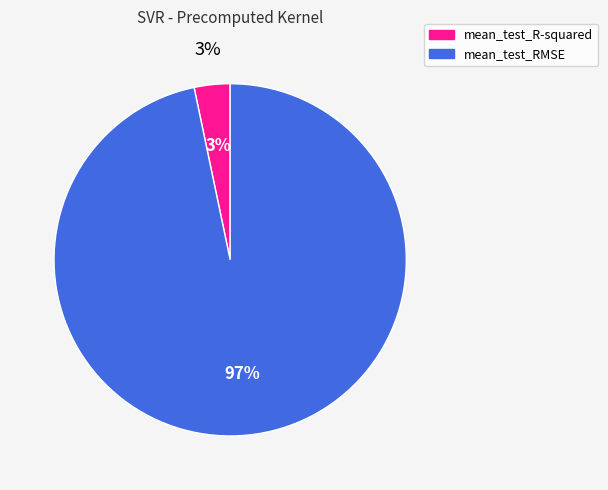

Is mean_test_RMSE the majority of the pie?

Yes